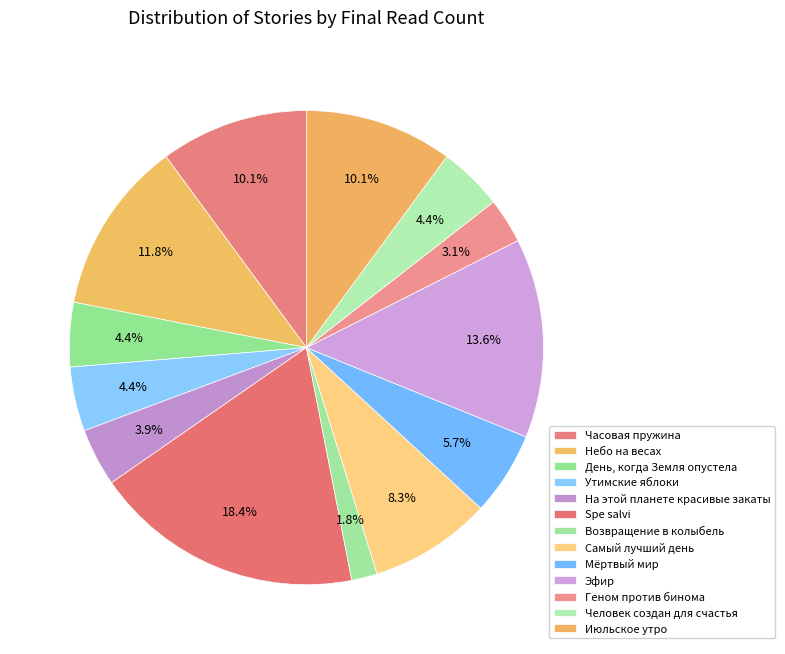

How many slices are in this pie chart?

13